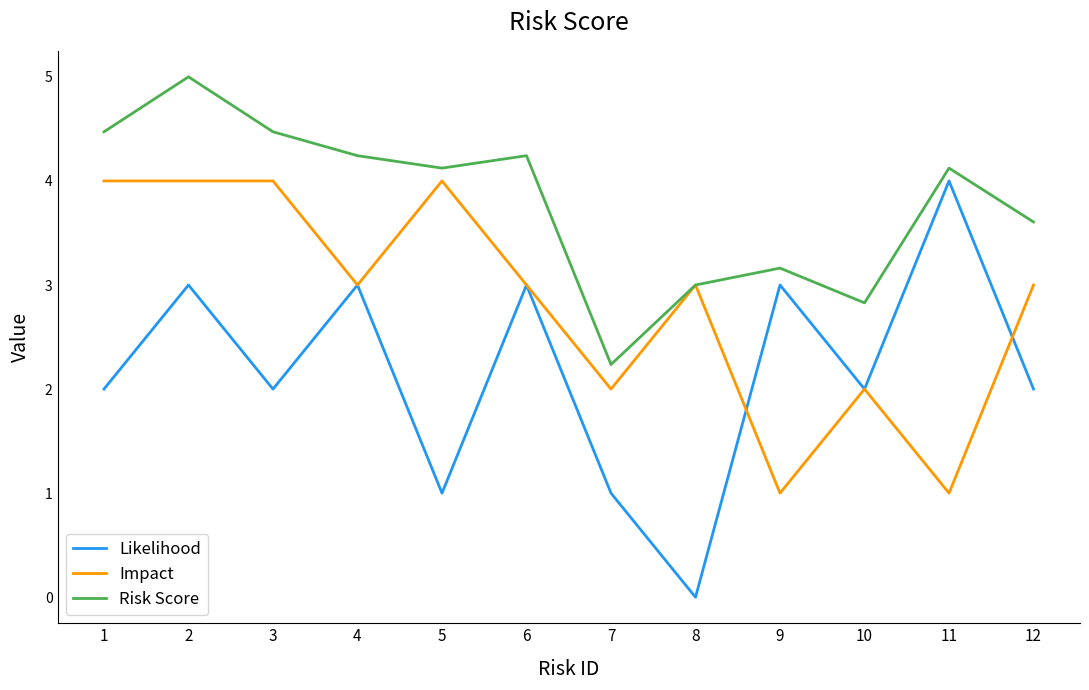

How many lines are shown in the chart?

3